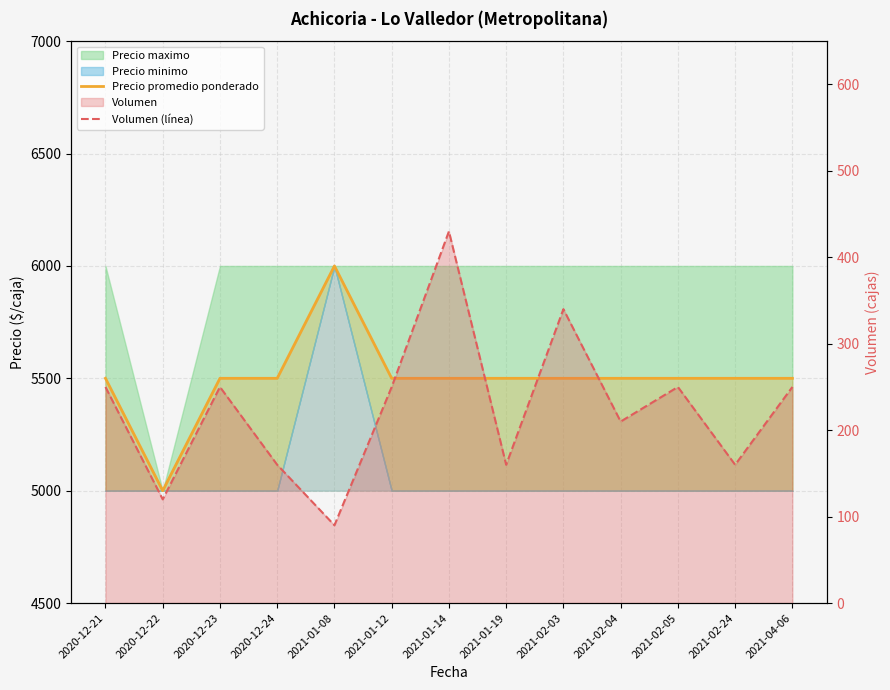

What is the label of the 2nd point from the right?

2021-02-24